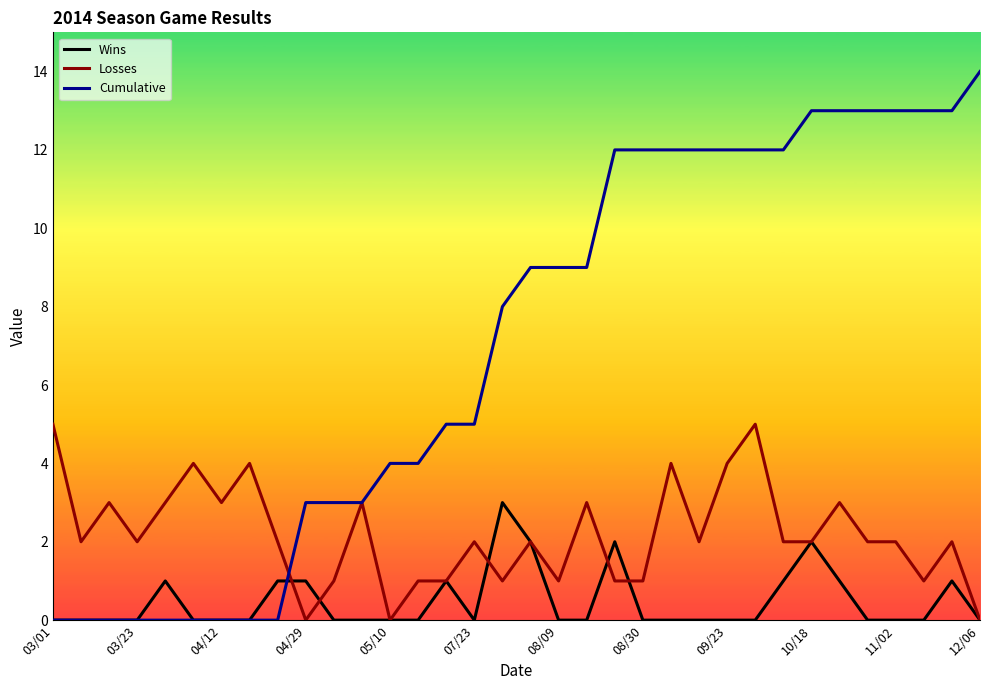

What is the highest value of the Losses series?

5